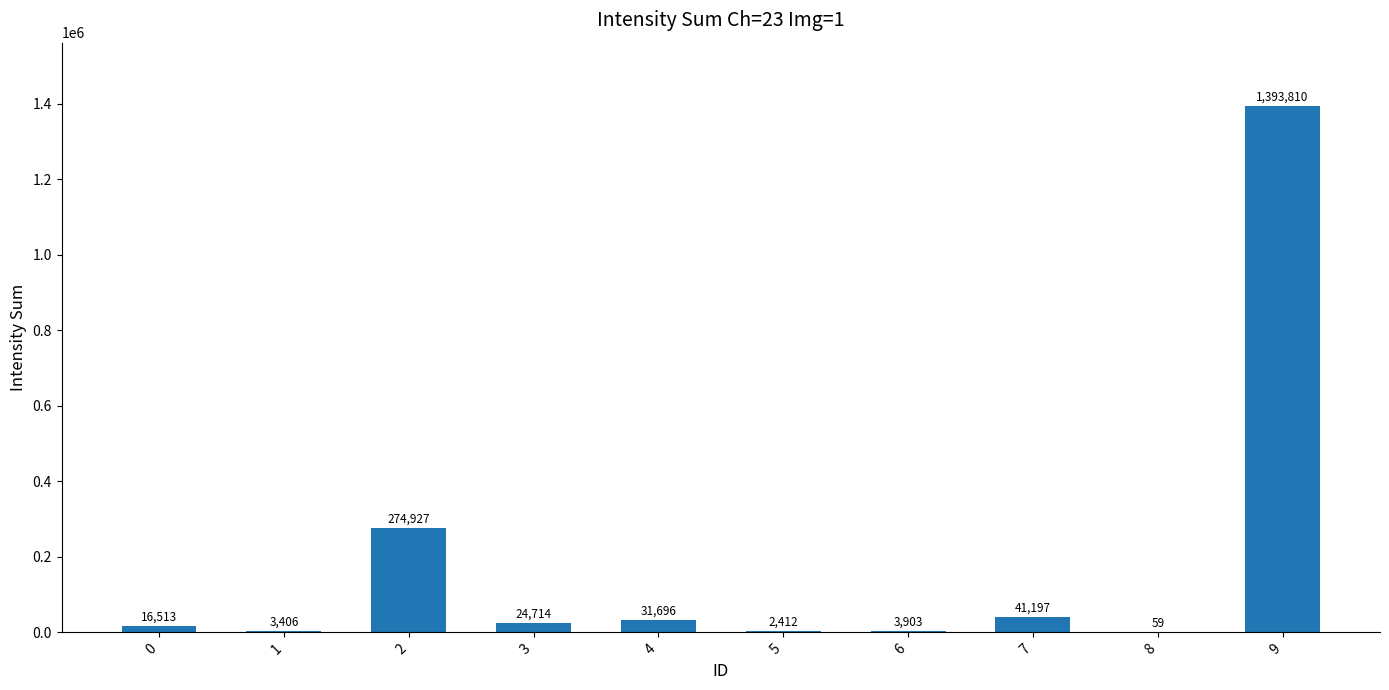

The chart shows a value of 31696 at 4. True or false?

True